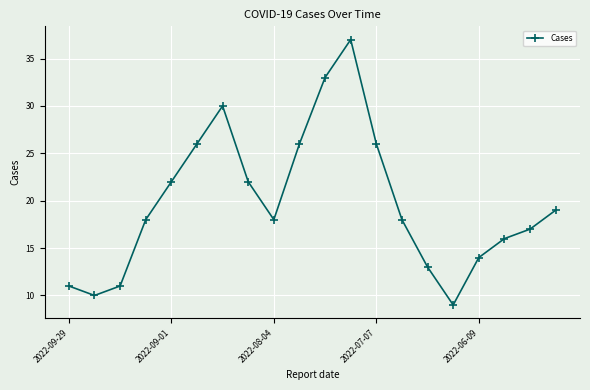

True or false: the data has more than 2 interior local peaks.

False